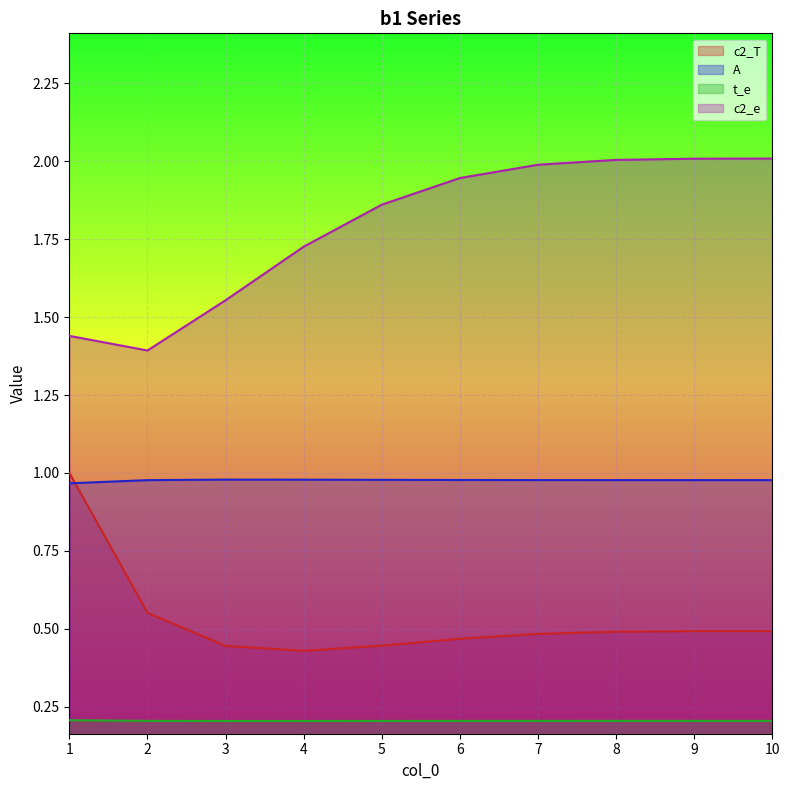

True or false: c2_T and t_e intersect in this chart.

False